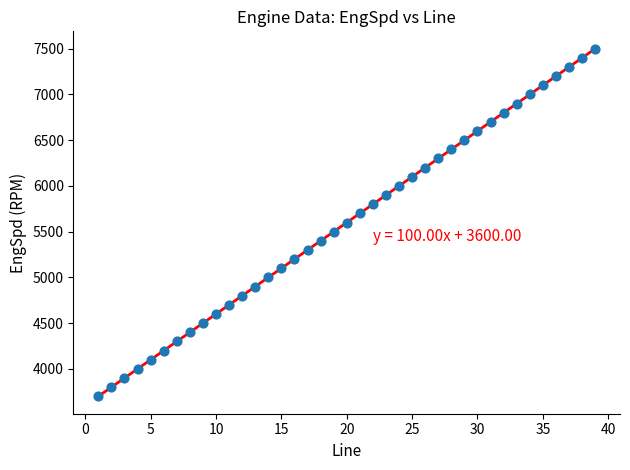

What is the smallest value displayed?

3700.0